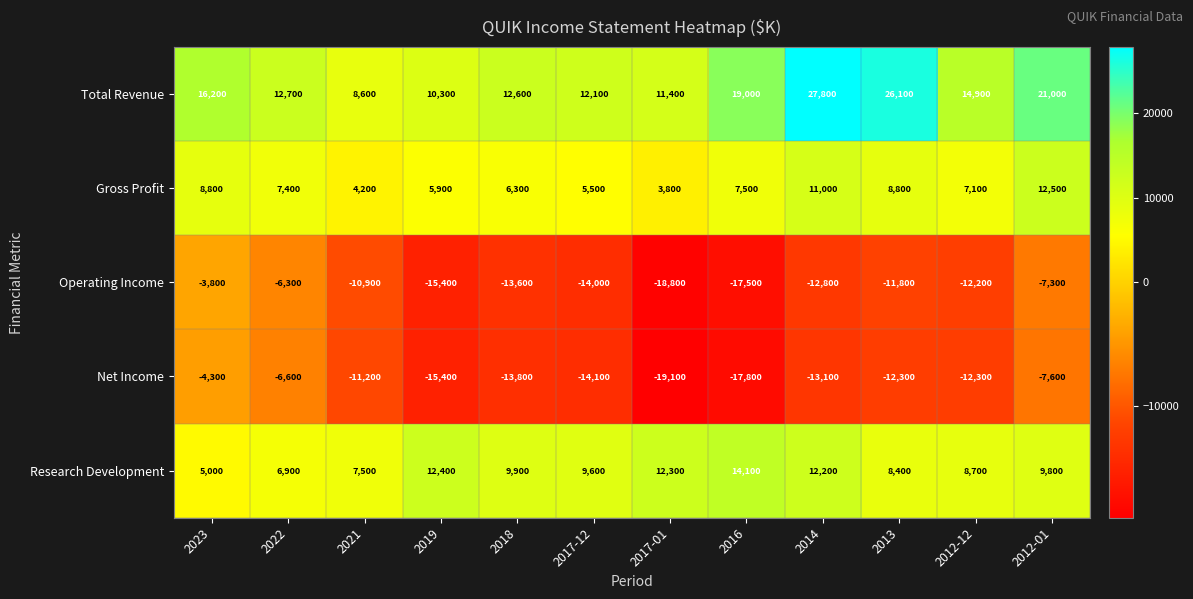

At which category is the sum across all series the highest?

2012-01